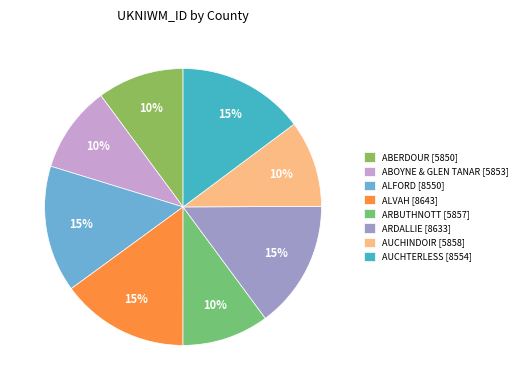

To the nearest percent, what is the combined percentage of ALVAH and ABERDOUR?

25%